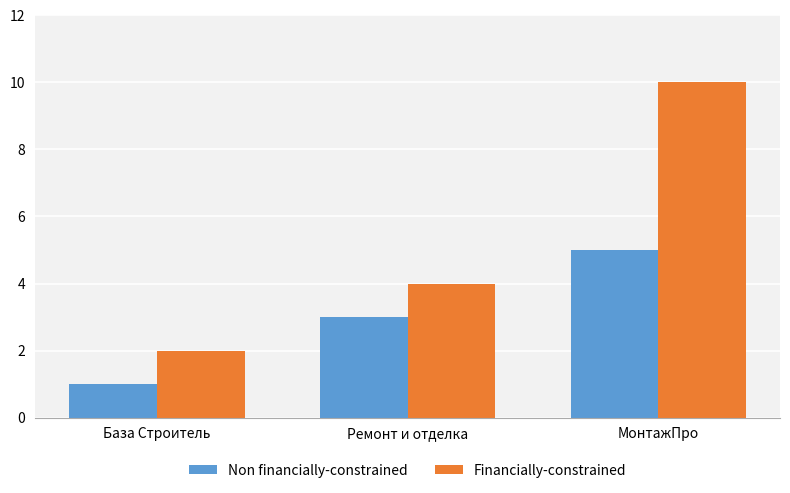

What is the spread (max minus min) of values at МонтажПро?

5